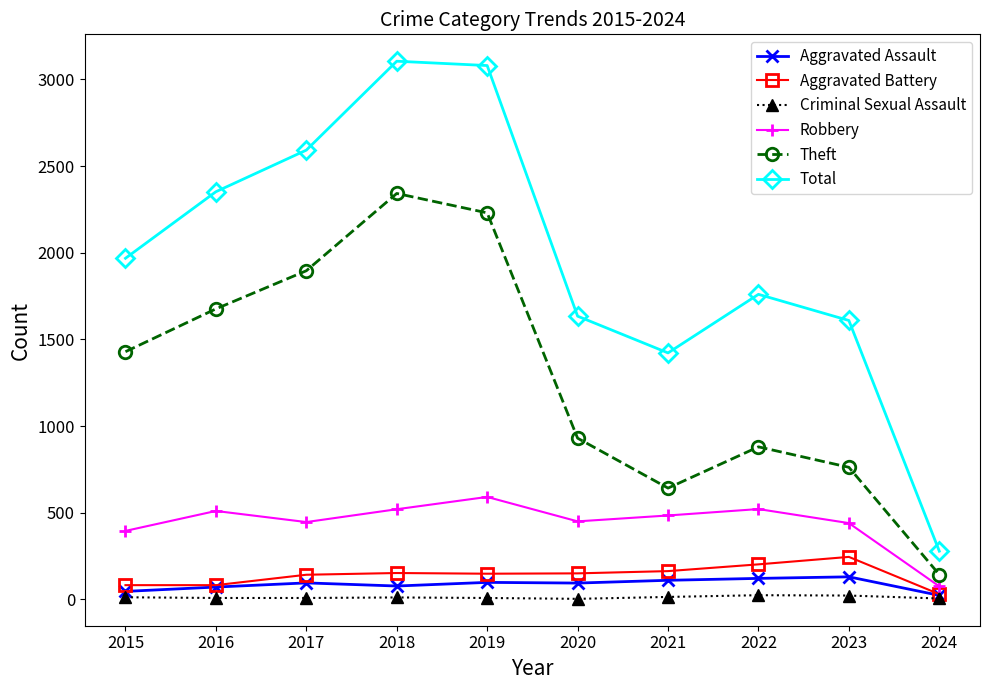

True or false: Aggravated Assault and Theft cross at least once.

False